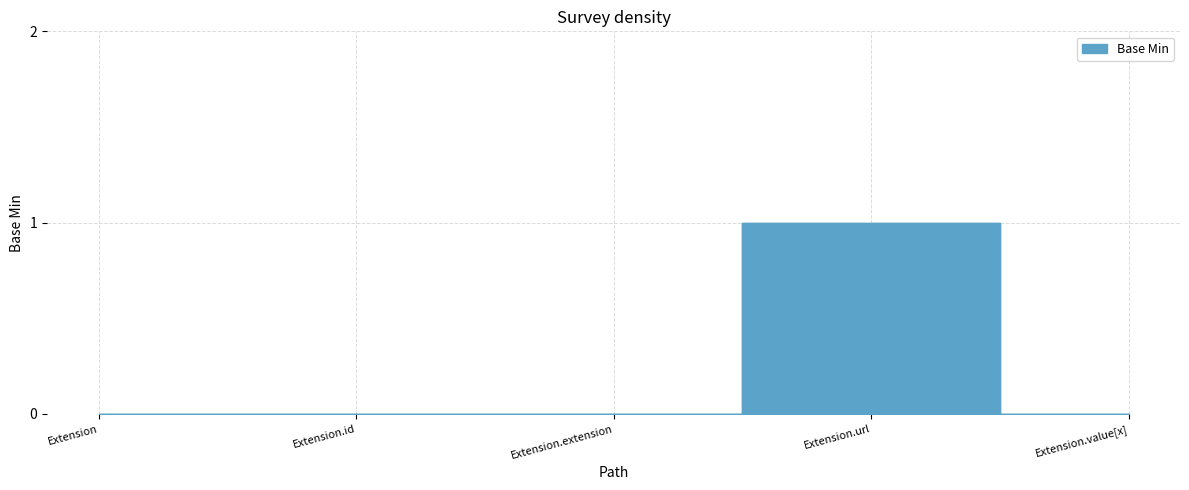

How many interior local peaks (higher than both neighbors) does the data have?

1